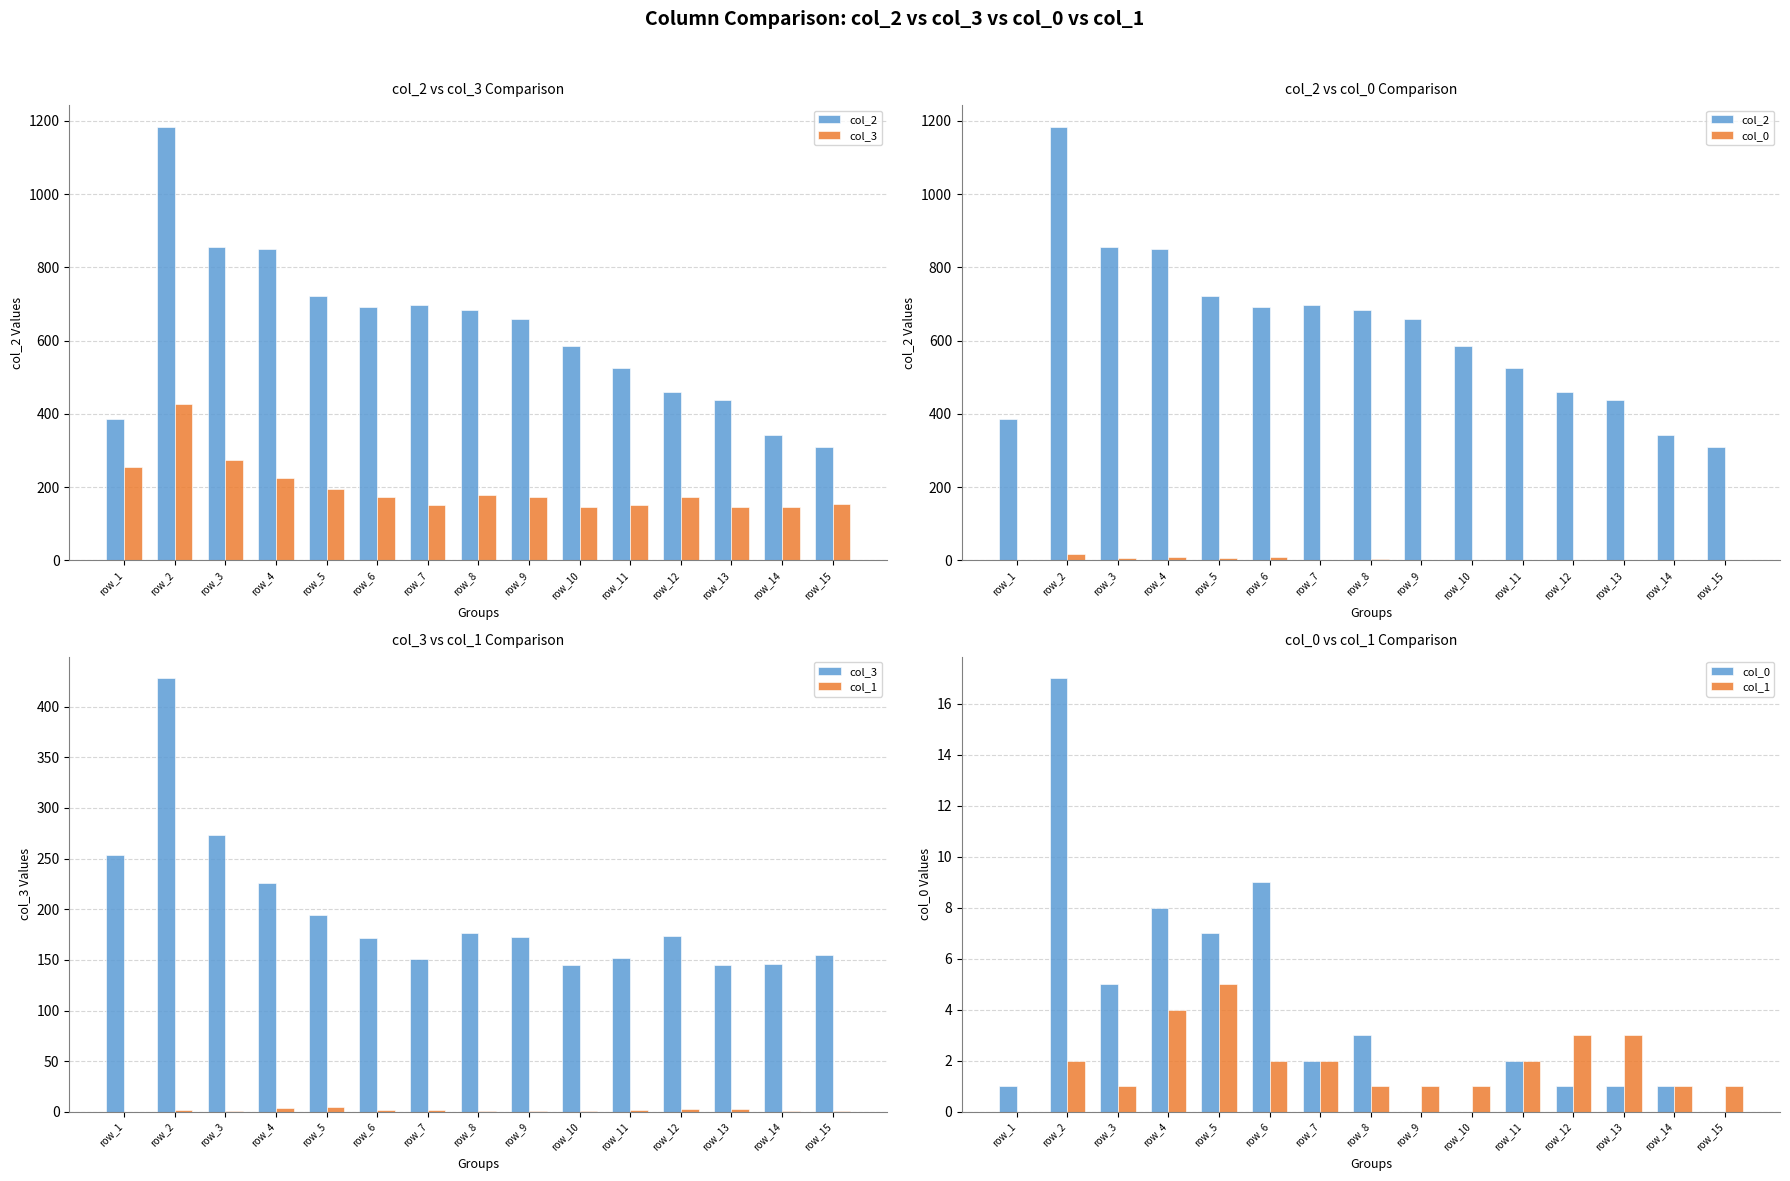

Which series has the largest range (max minus min)?

col_2